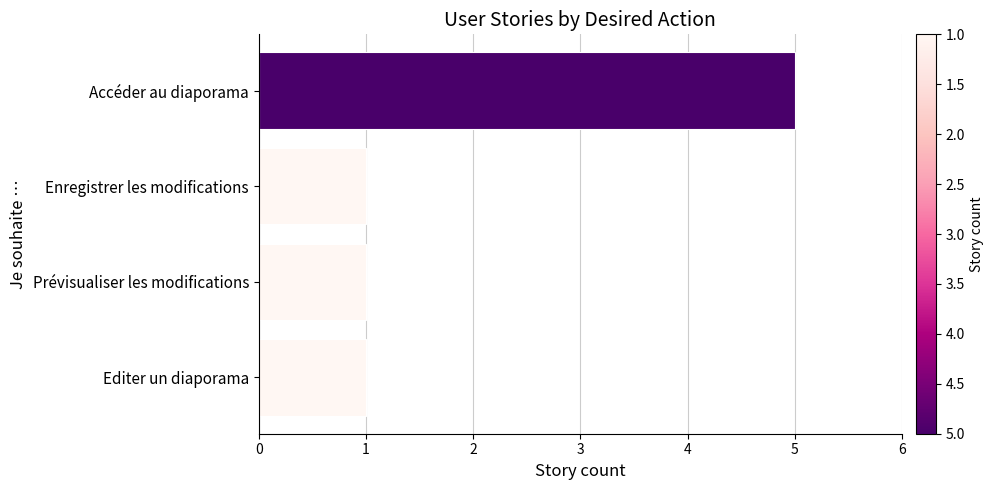

At which category does the chart reach its peak across all series?

Accéder au diaporama